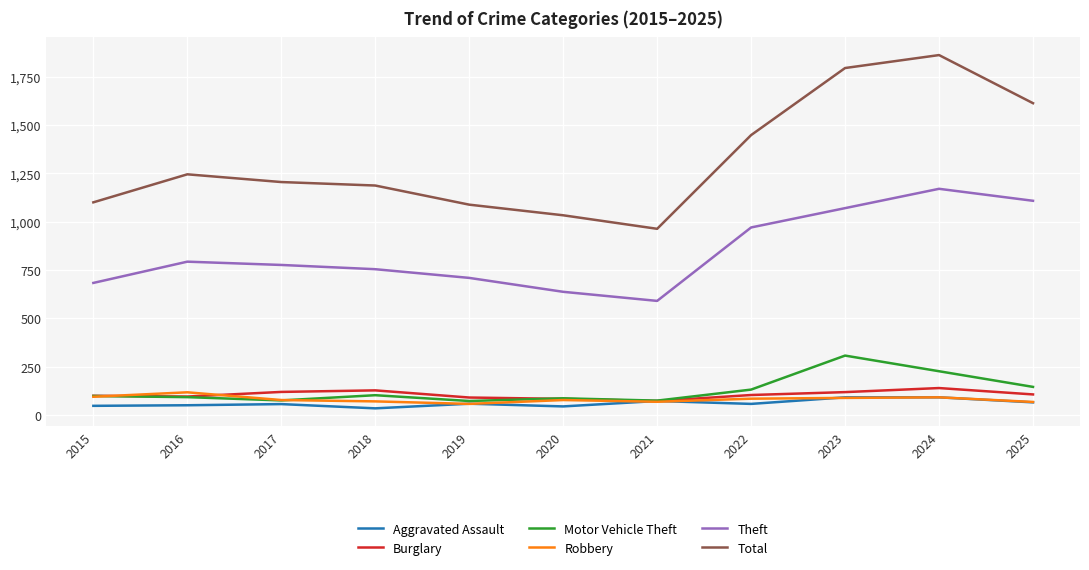

The Total series shows 1795 at 2023. True or false?

True